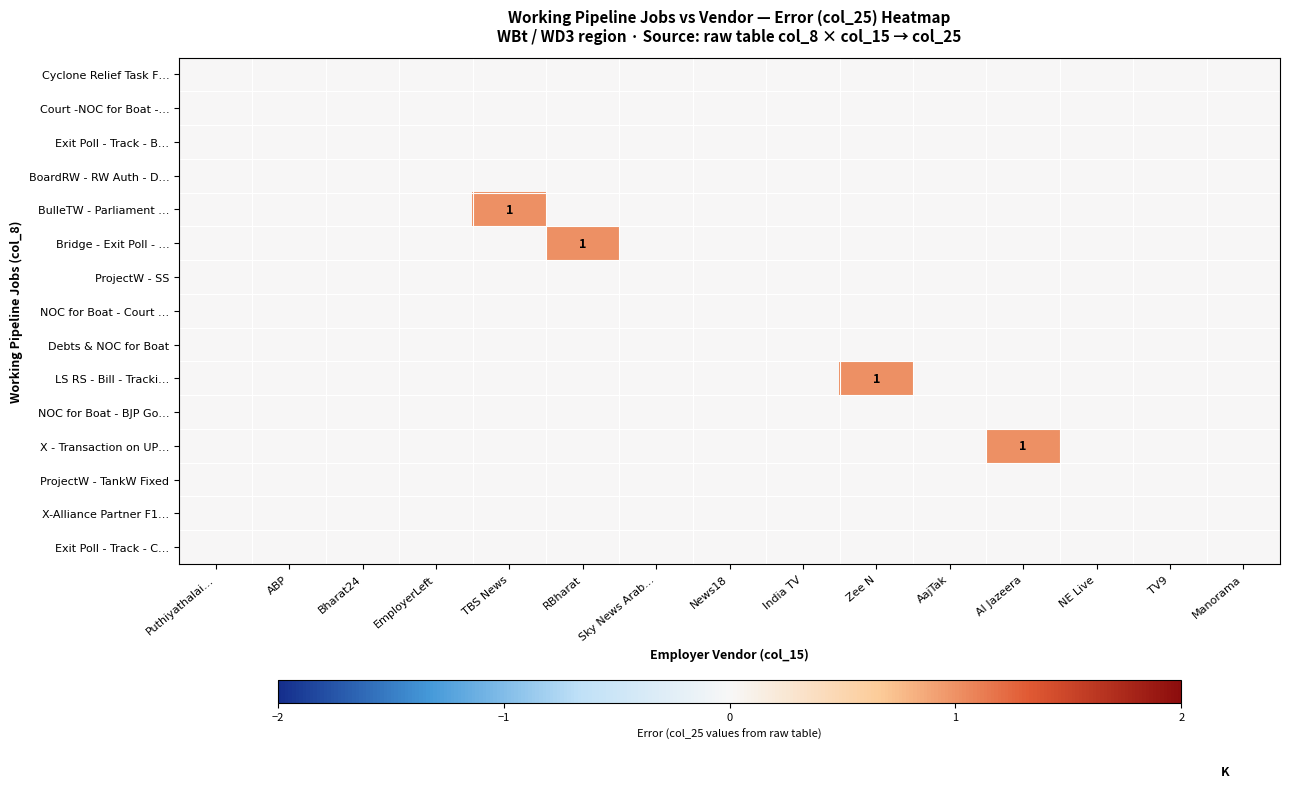

Which category has the lowest value across all series?

Puthiyathalai…